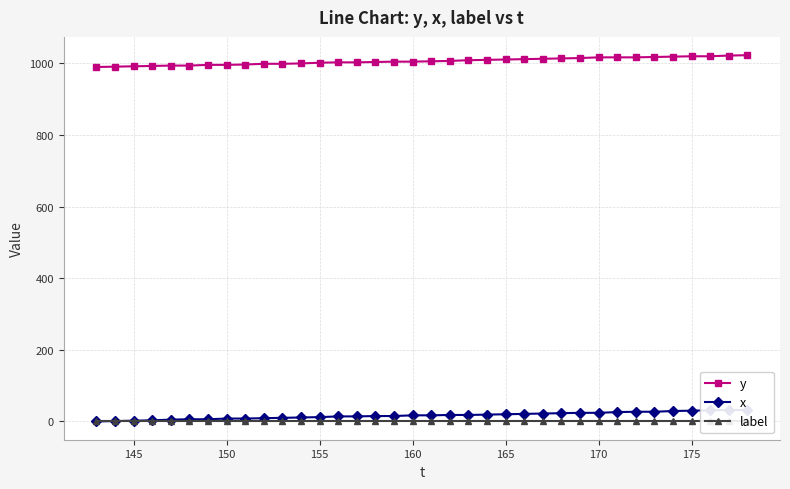

How many values in the x series exceed 17?

17